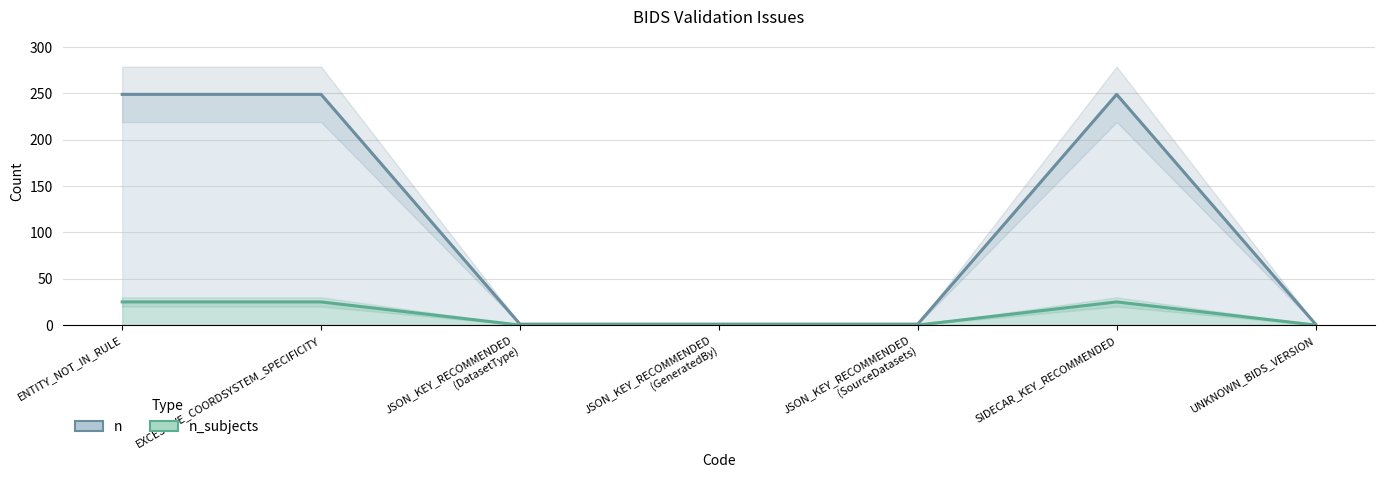

True or false: n and n_subjects cross at least once.

False